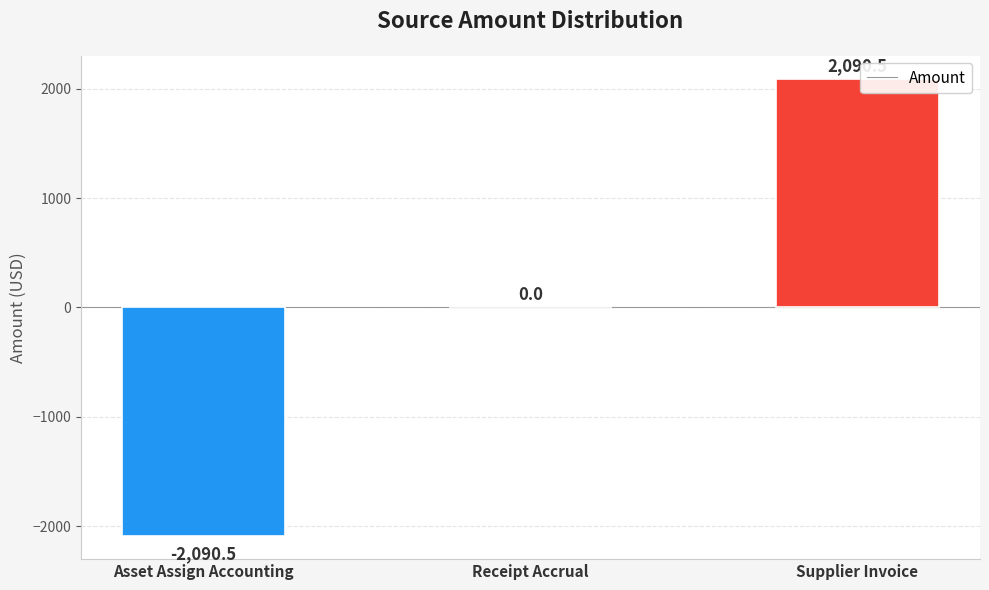

Between Supplier Invoice and Receipt Accrual, which is larger?

Supplier Invoice